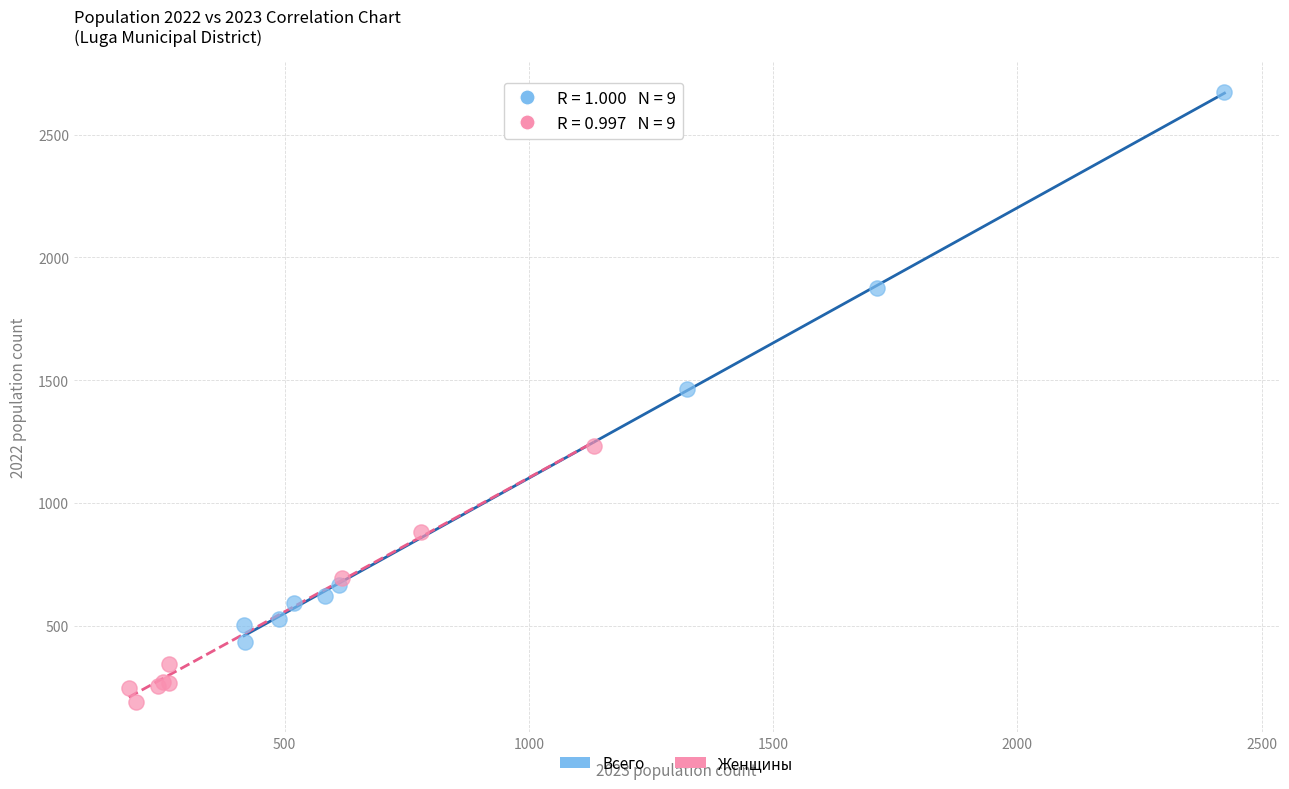

Which series has the widest spread of Y values?

Всего